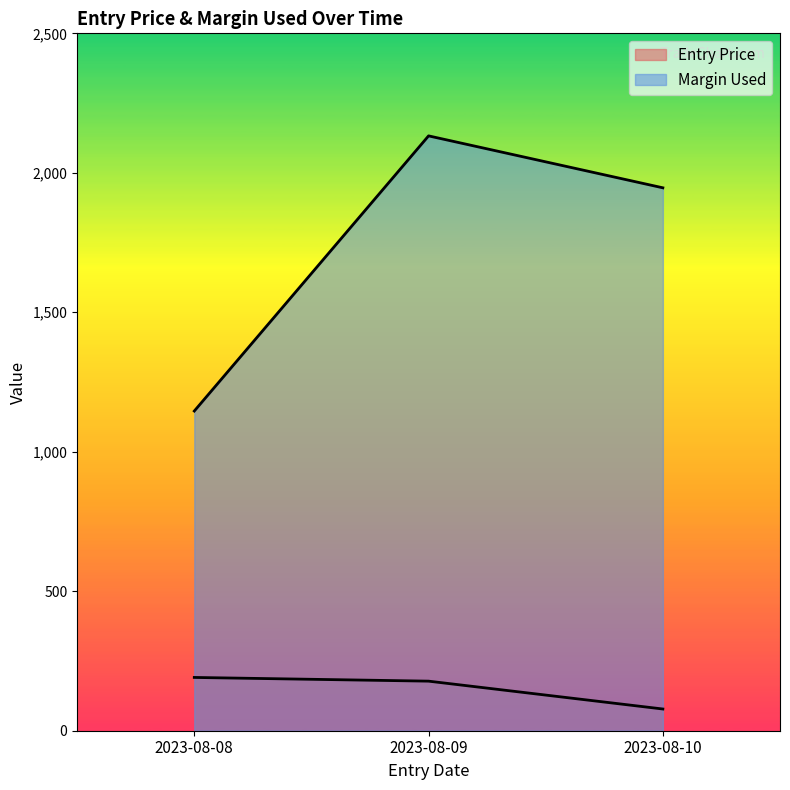

What is the minimum value for Entry Price?

77.8